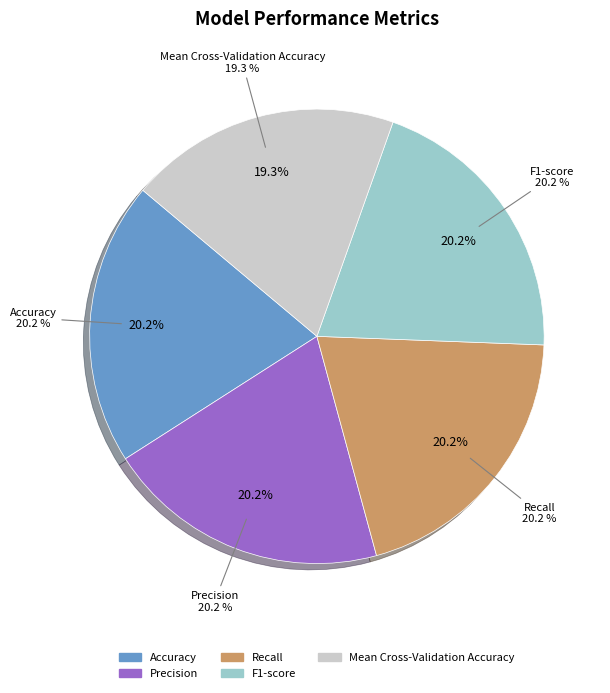

To the nearest percent, what is the average slice percentage?

20%